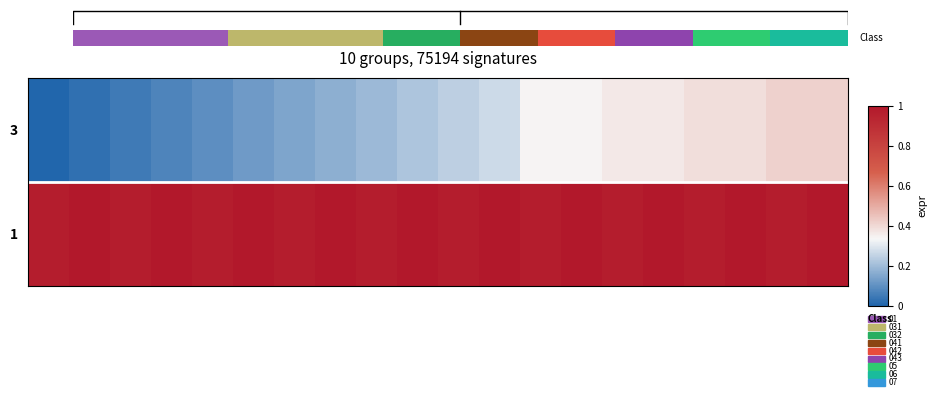

What is the minimum value for 1?

1.0